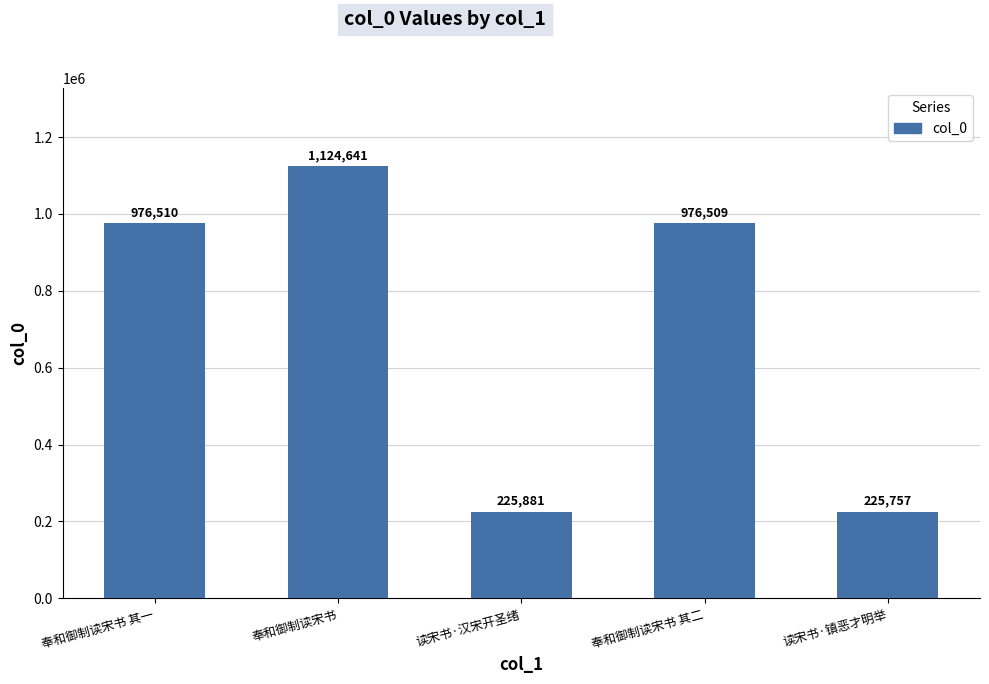

True or false: the data shows 491663 at 奉和御制读宋书 其一.

False